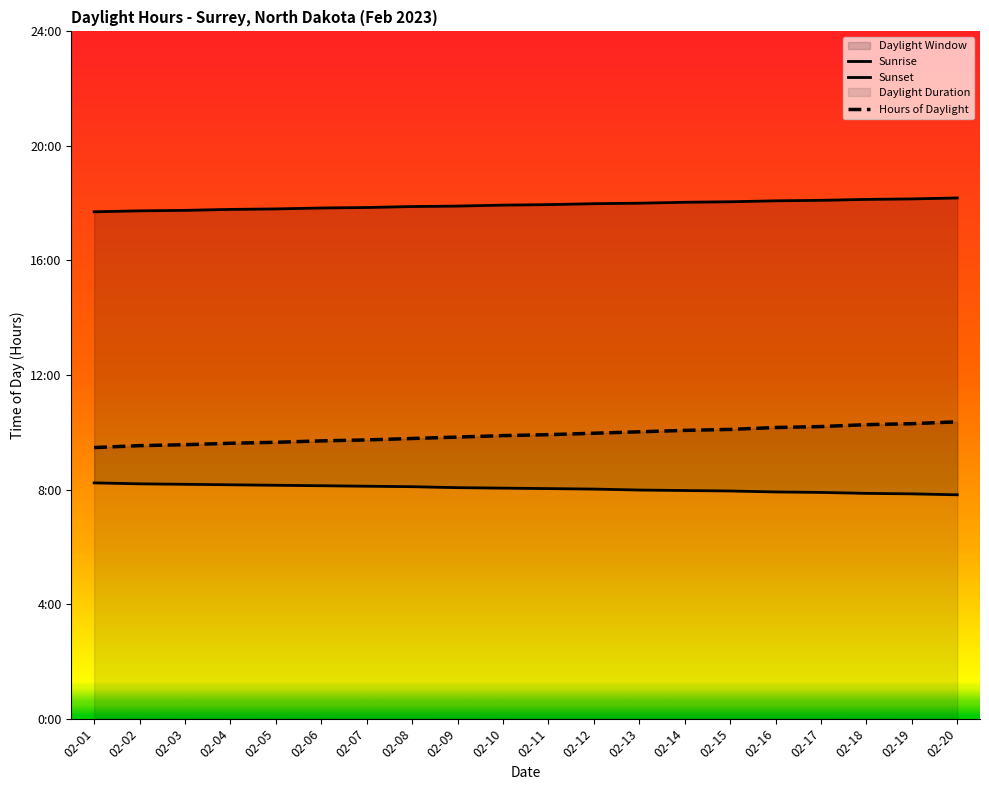

Is it true that Hours of Daylight equals 10.0 at 02-12?

True